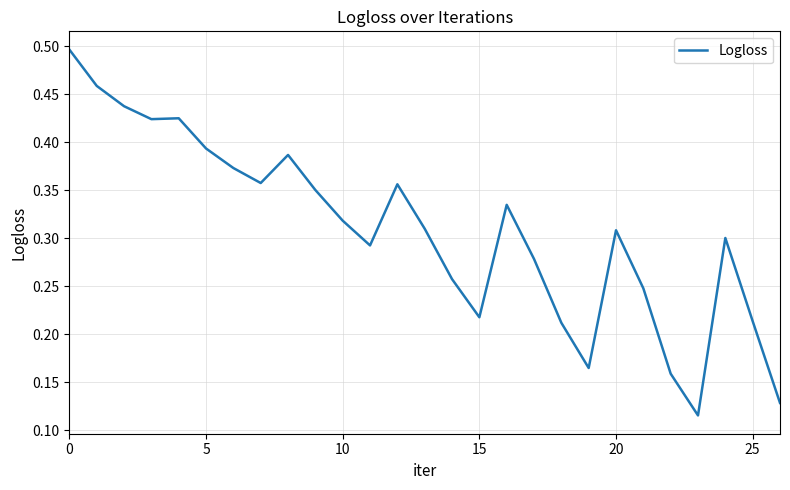

What is the minimum value shown in the chart?

0.1